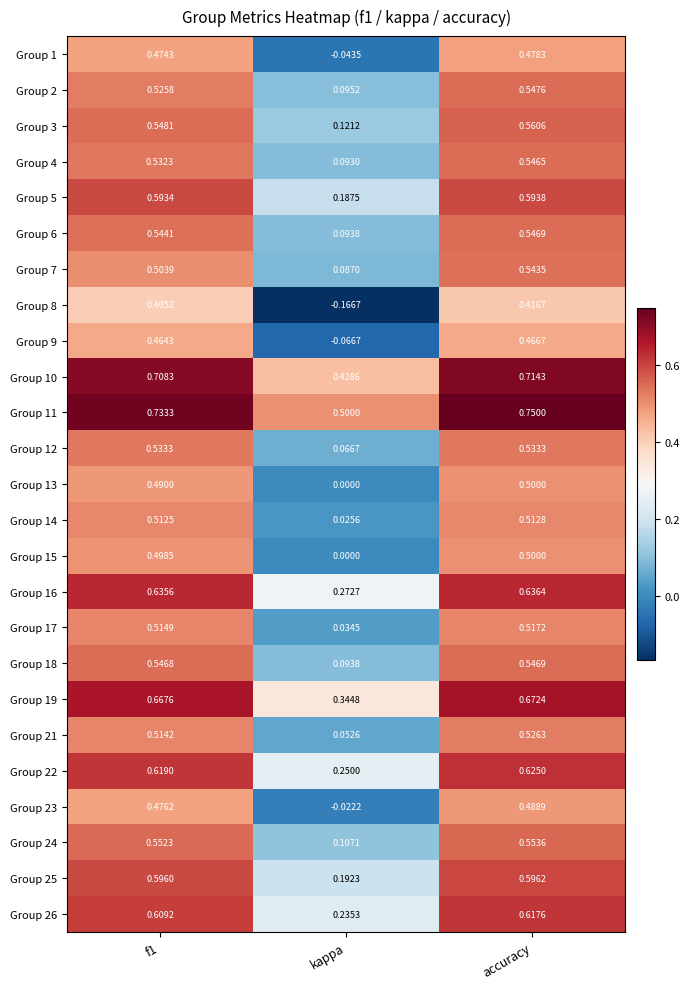

Where is Group 9 nearest to the value 0?

kappa